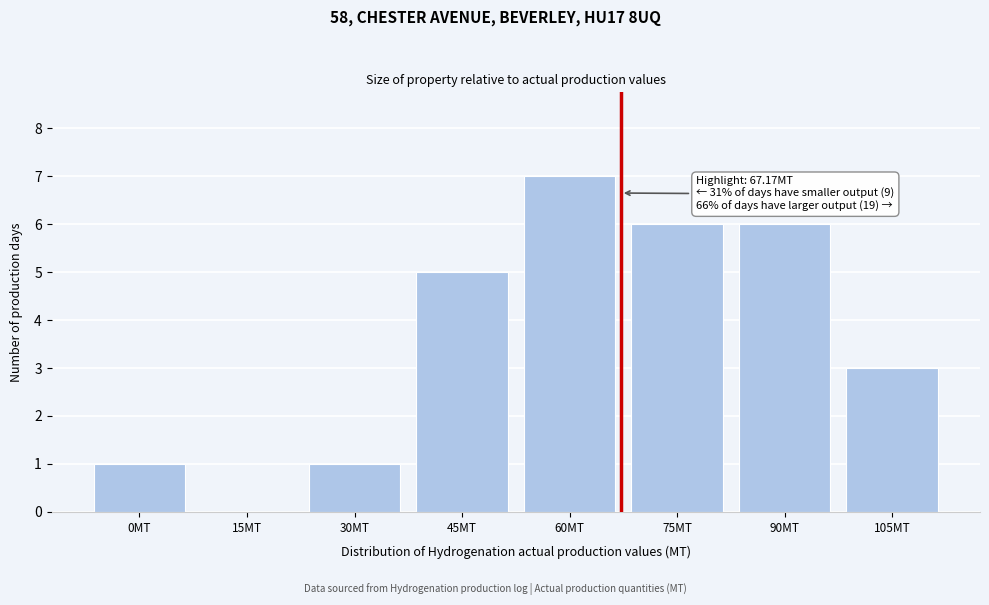

Reading left to right, extract all data points from this chart.

0MT=1	15MT=0	30MT=1	45MT=5	60MT=7	75MT=6	90MT=6	105MT=3